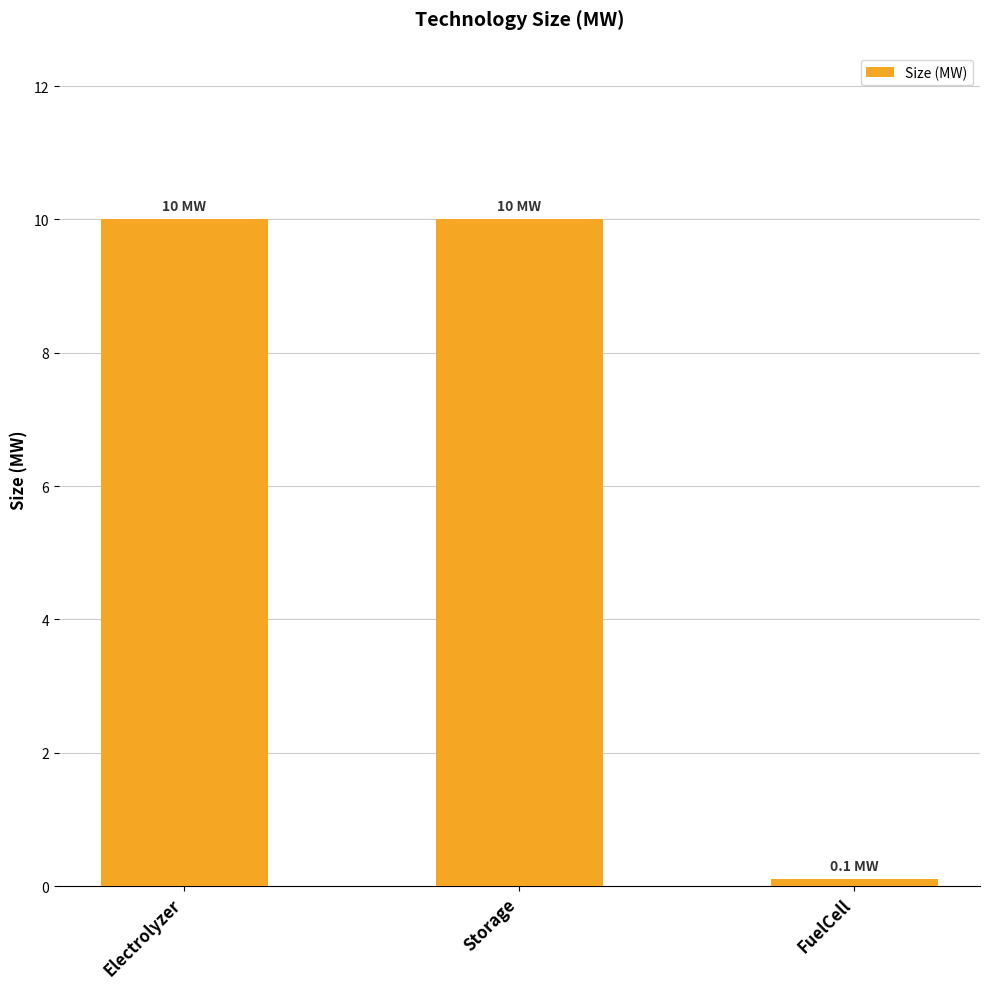

Reading right to left, extract all data points from this chart.

0.1	10.0	10.0